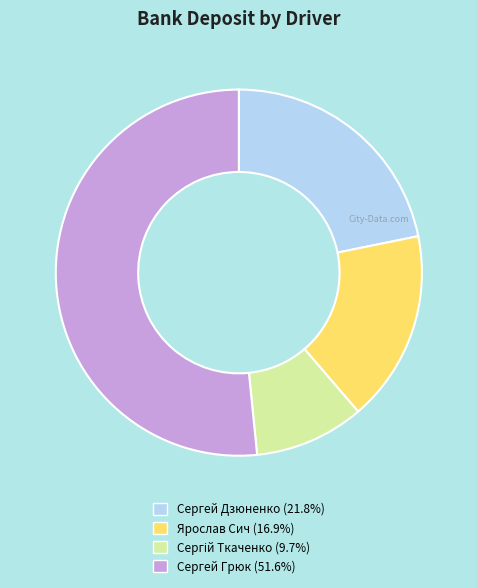

What is the ratio of the value at Сергей Грюк (51.6%) to the value at Ярослав Сич (16.9%)?

3.1